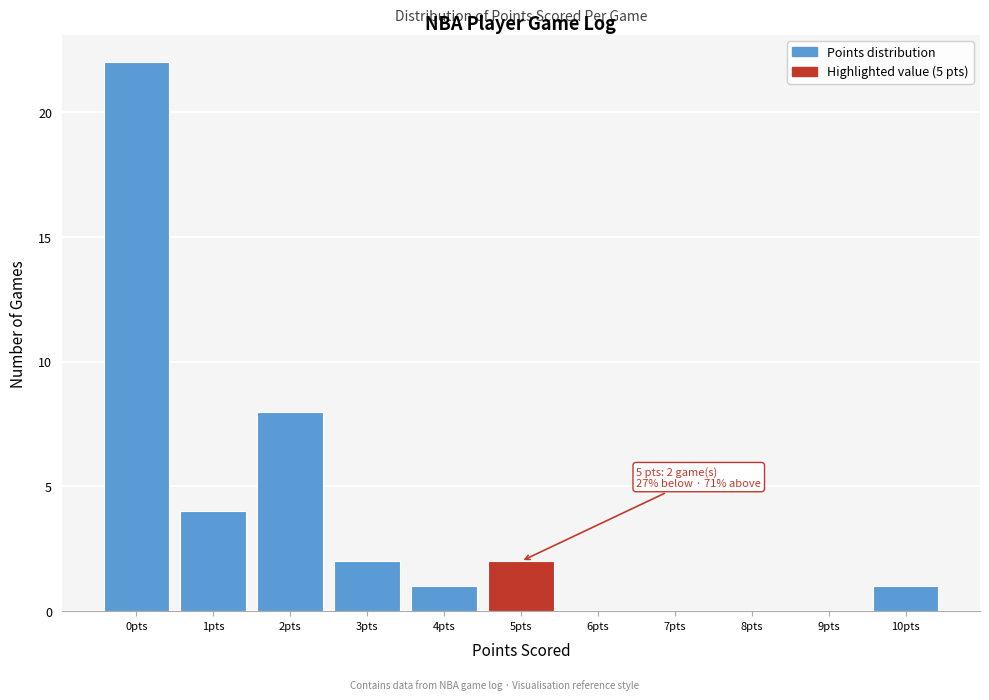

Over which range of the x-axis is the bar tallest?

-0.5 to 0.5